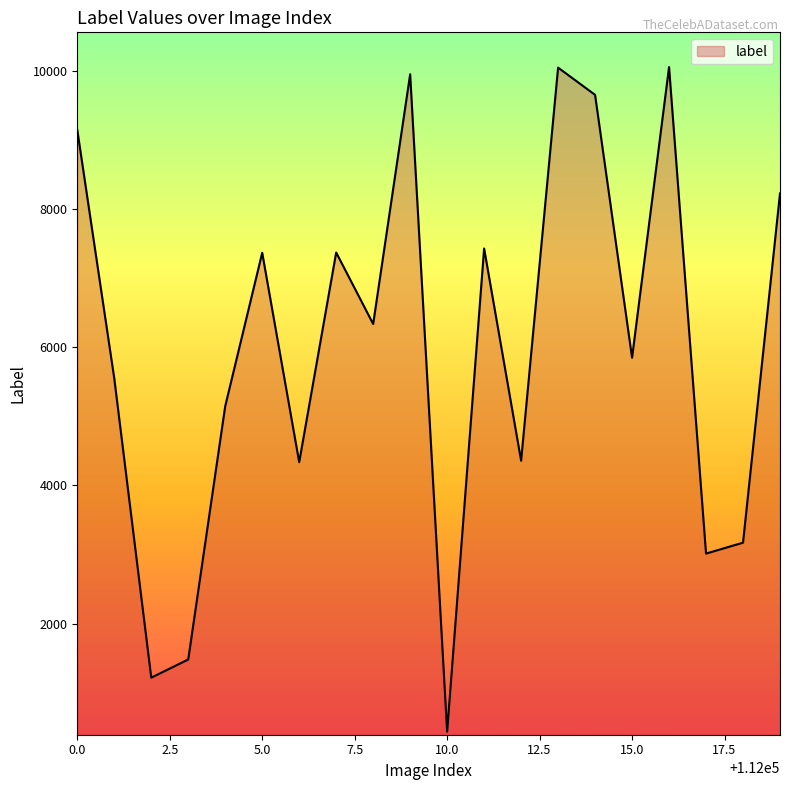

What is the minimum value shown in the chart?

436